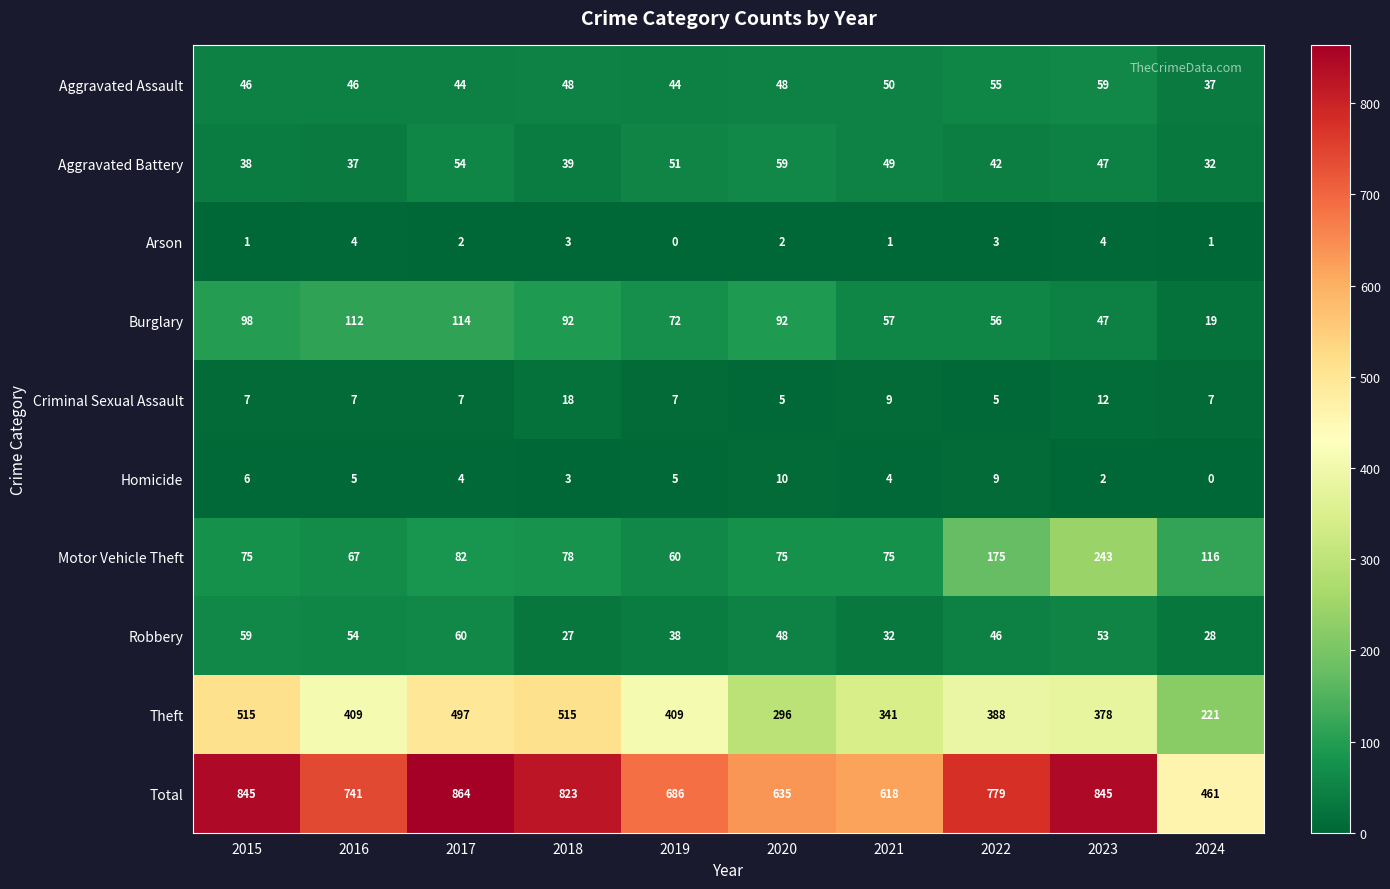

What is the difference between the highest and lowest values at 2016?

737